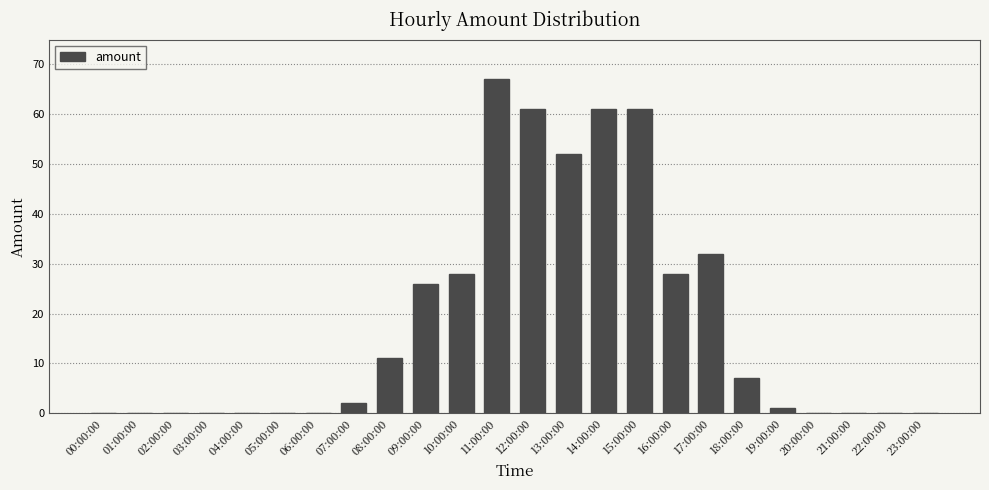

At which label is the value closest to 33?

17:00:00